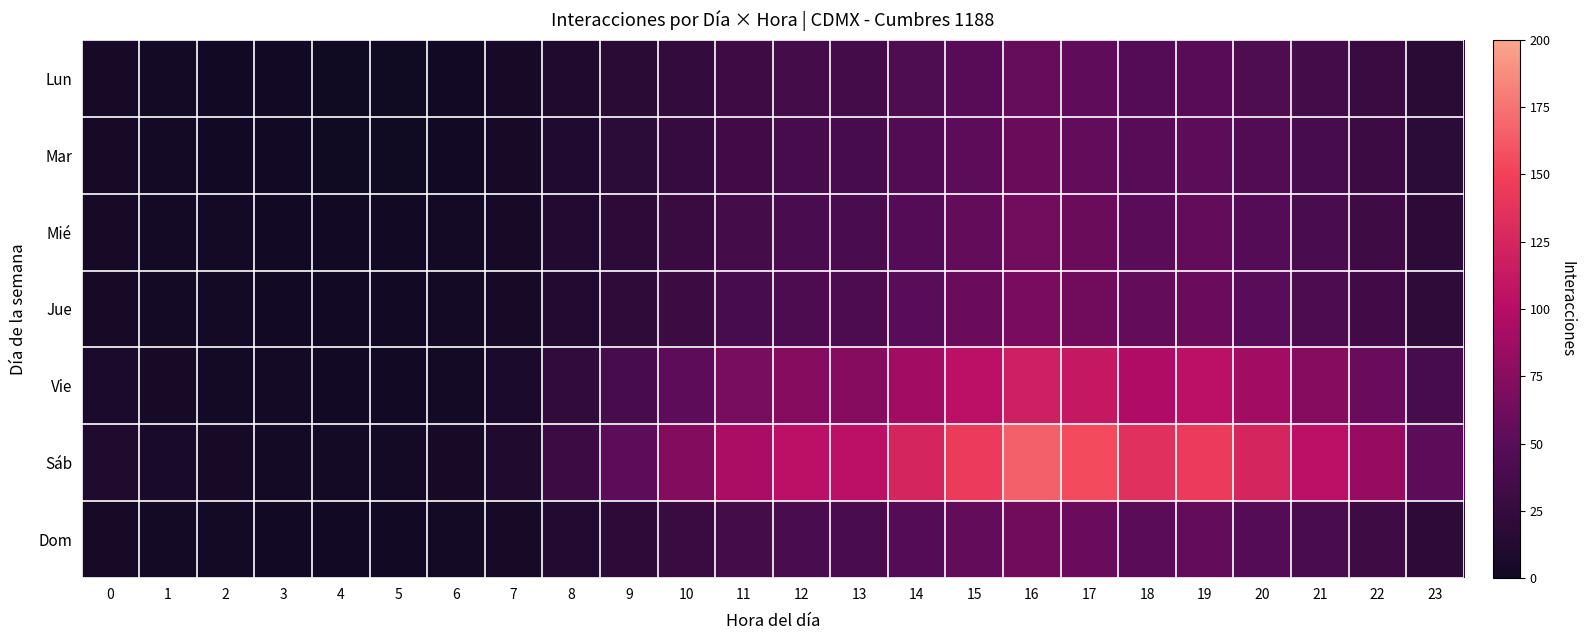

What is the maximum value shown in the chart?

165.8